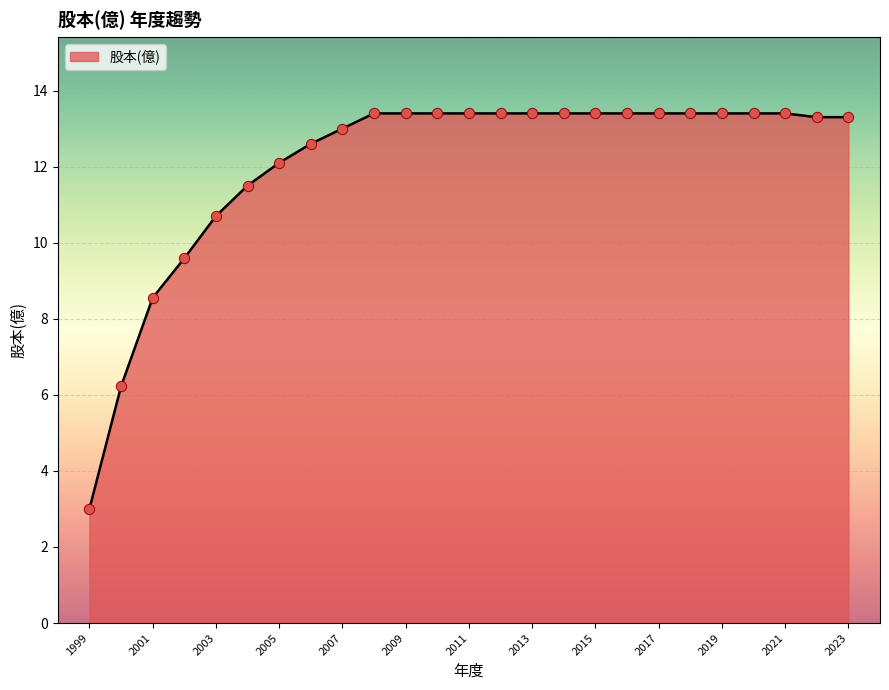

What is the change in value from 2019 to 2004?

-1.9